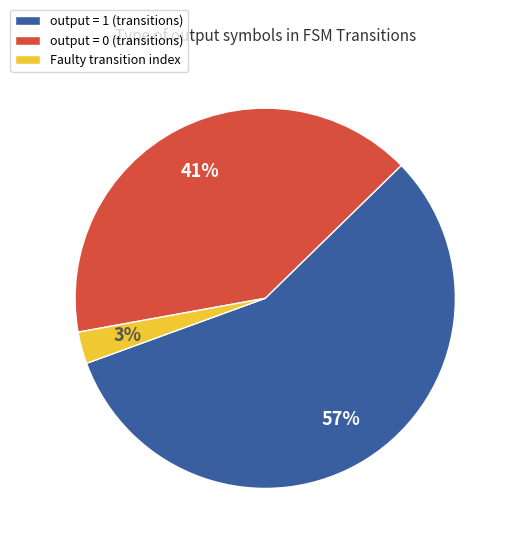

True or false: output = 1 (transitions) accounts for 57% of the total.

True